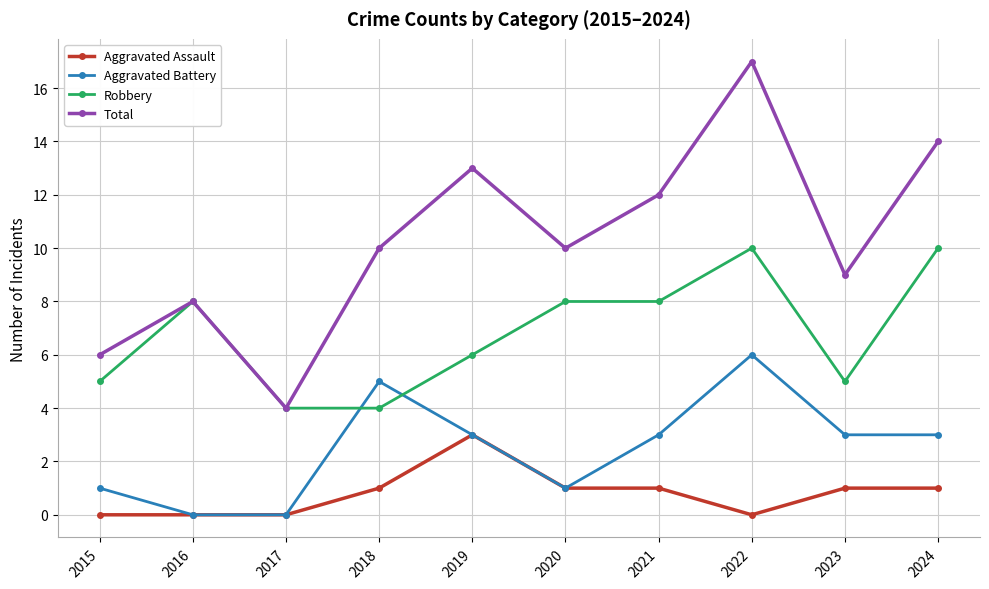

Reading left to right, what are all the values shown in this chart?

Aggravated Assault: 2015=0	2016=0	2017=0	2018=1	2019=3	2020=1	2021=1	2022=0	2023=1	2024=1
Aggravated Battery: 2015=1	2016=0	2017=0	2018=5	2019=3	2020=1	2021=3	2022=6	2023=3	2024=3
Robbery: 2015=5	2016=8	2017=4	2018=4	2019=6	2020=8	2021=8	2022=10	2023=5	2024=10
Total: 2015=6	2016=8	2017=4	2018=10	2019=13	2020=10	2021=12	2022=17	2023=9	2024=14